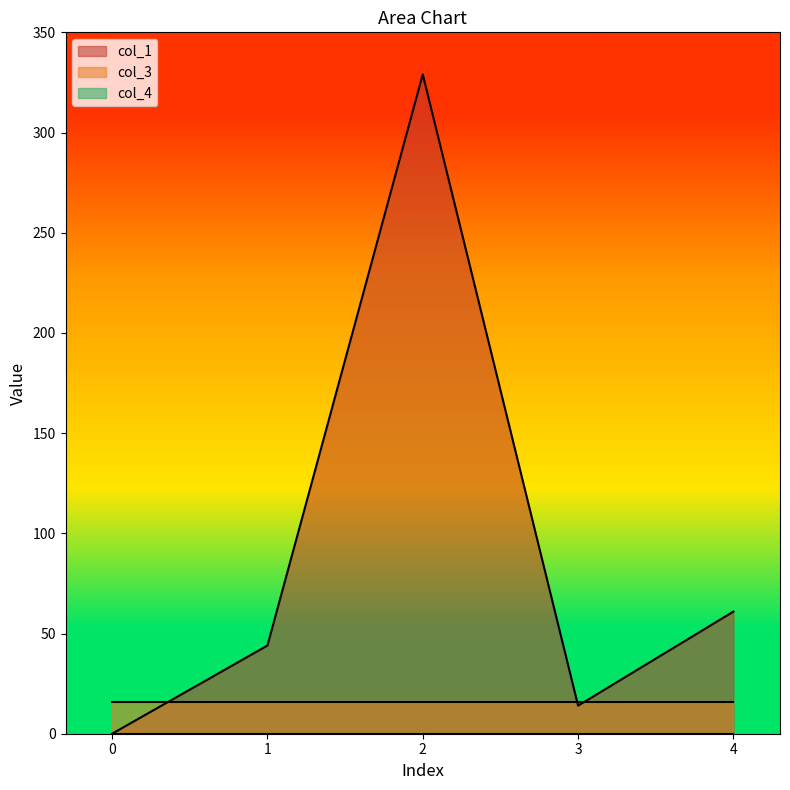

Is it true that col_1 equals 14.0 at 3?

True